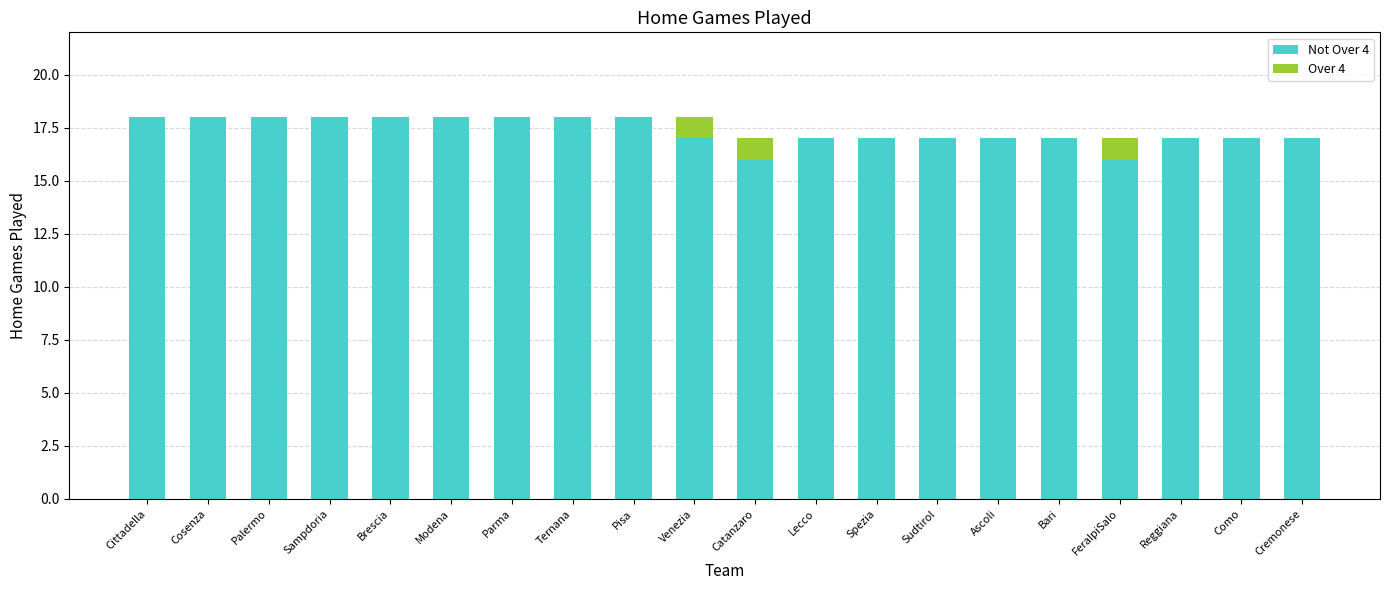

What position from the right is Lecco?

9